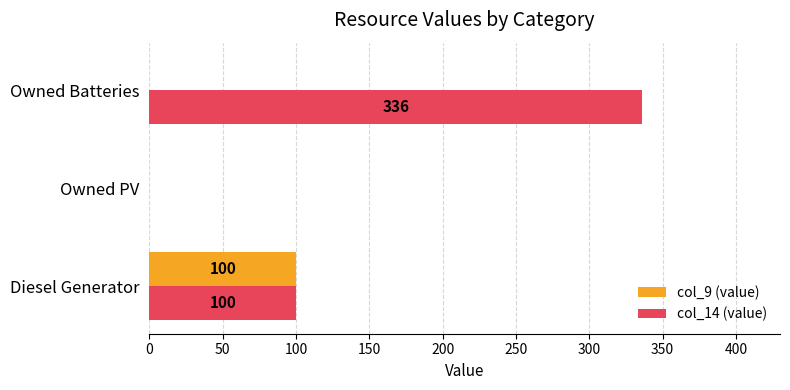

Which series changed the most between Owned PV and Owned Batteries?

col_14 (value)